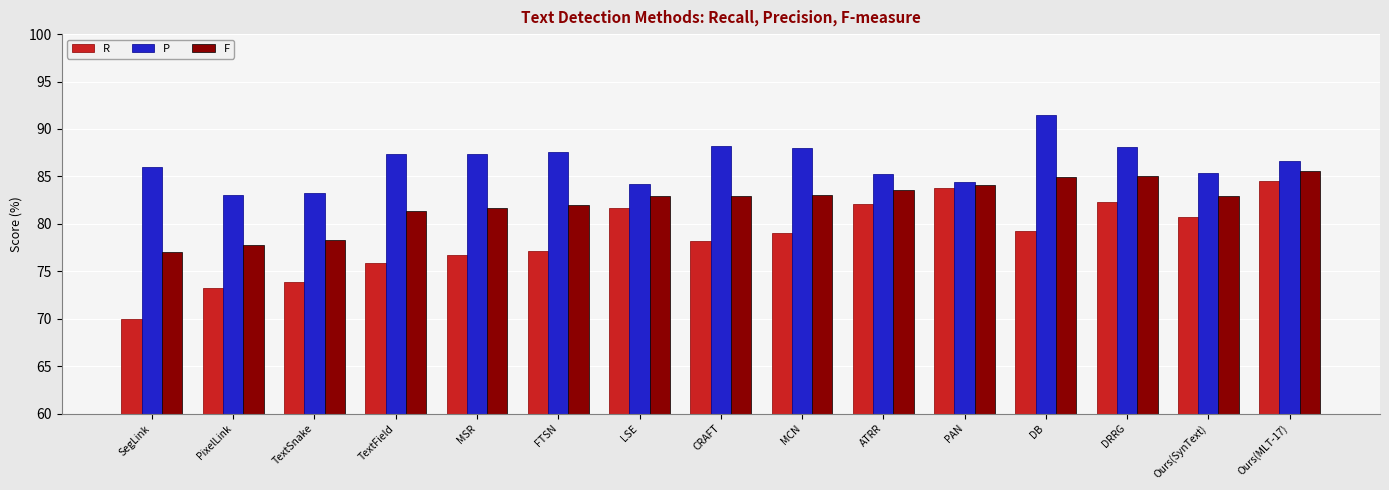

What value does the P series have at MSR?

87.4